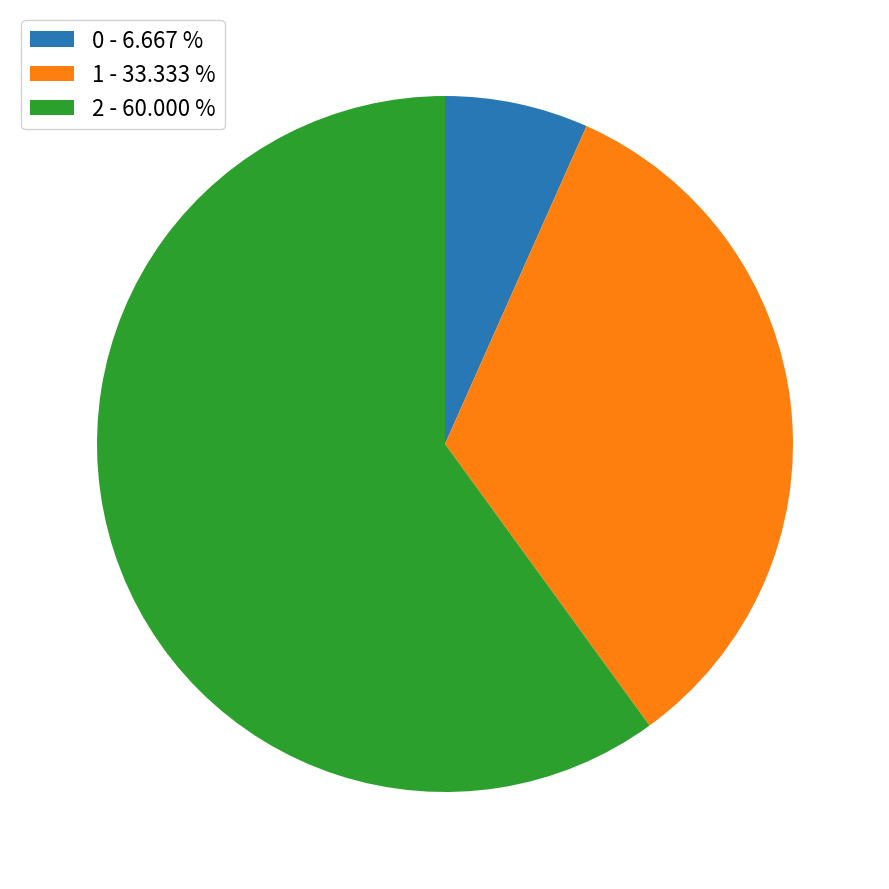

Rank the categories by value from highest to lowest.

2, 1, 0